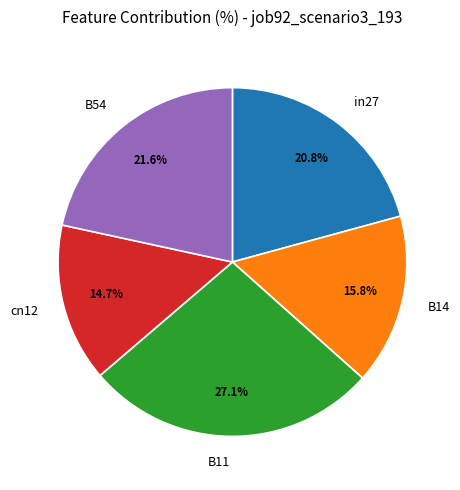

Rank the categories by value from highest to lowest.

B11, B54, in27, B14, cn12